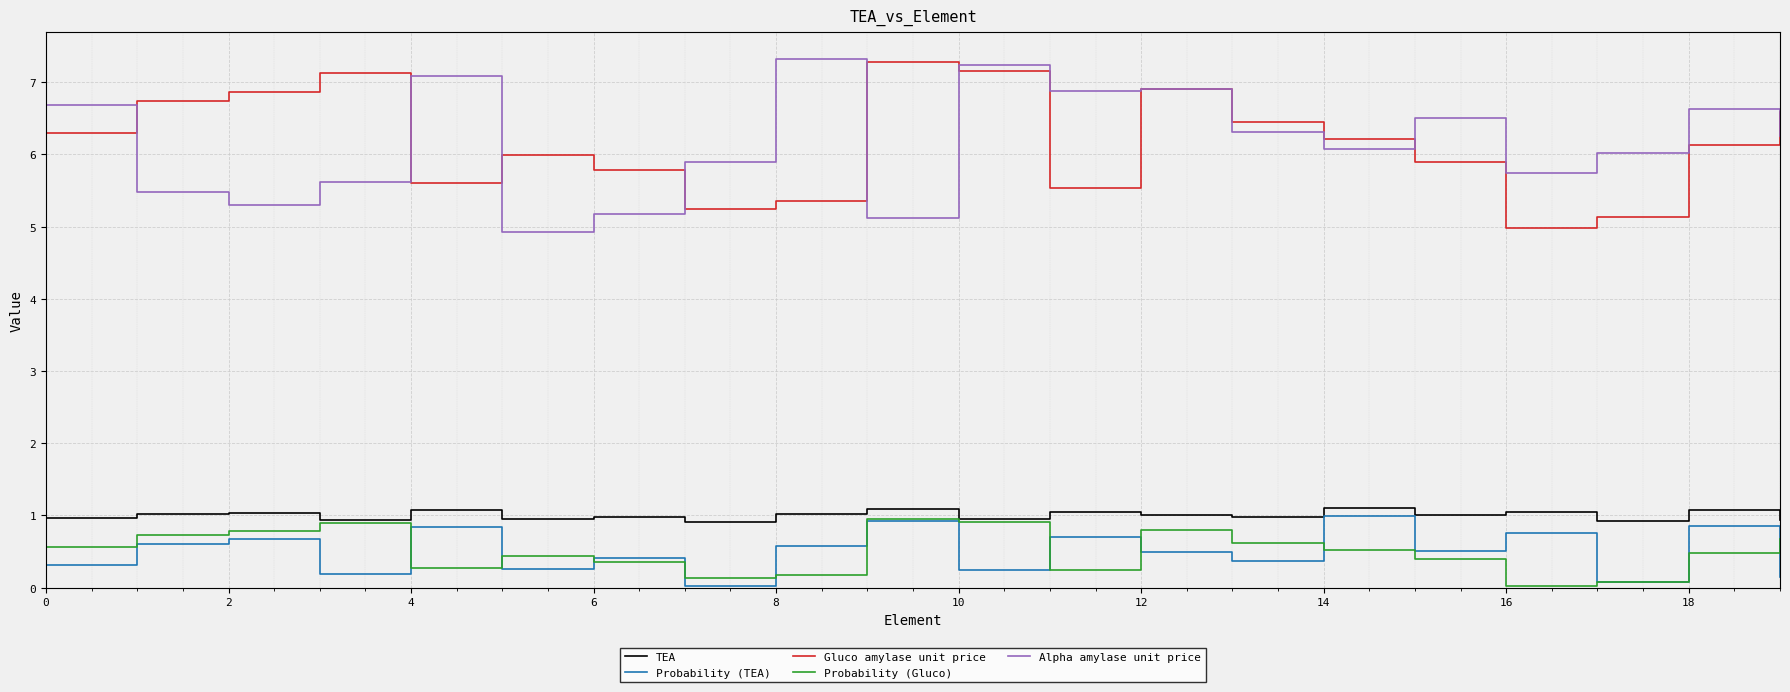

What is the lowest value of the TEA series?

0.9